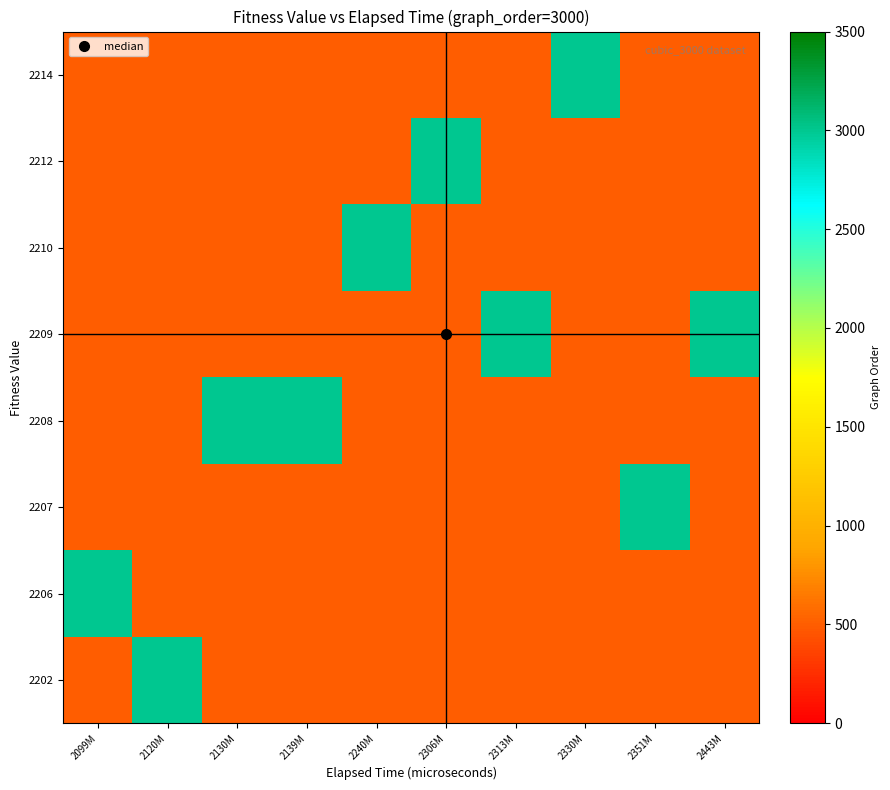

How many series are shown in this chart?

8